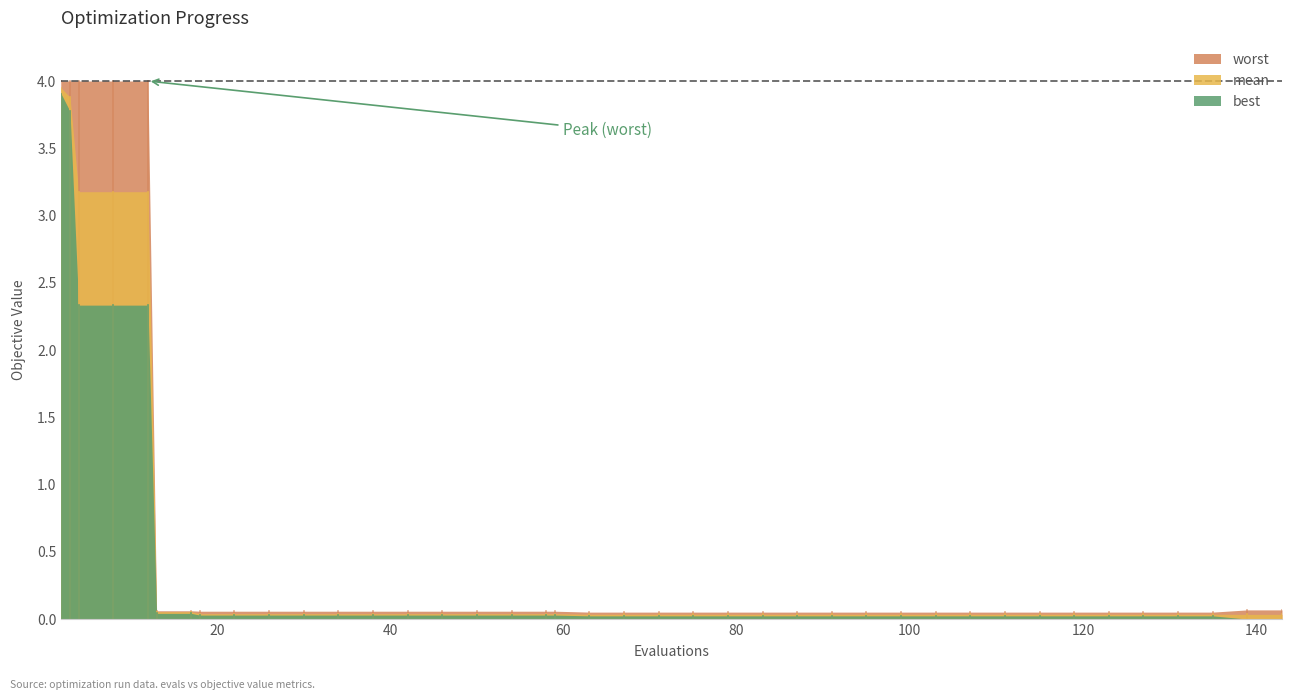

Which series has the largest total across all categories?

worst